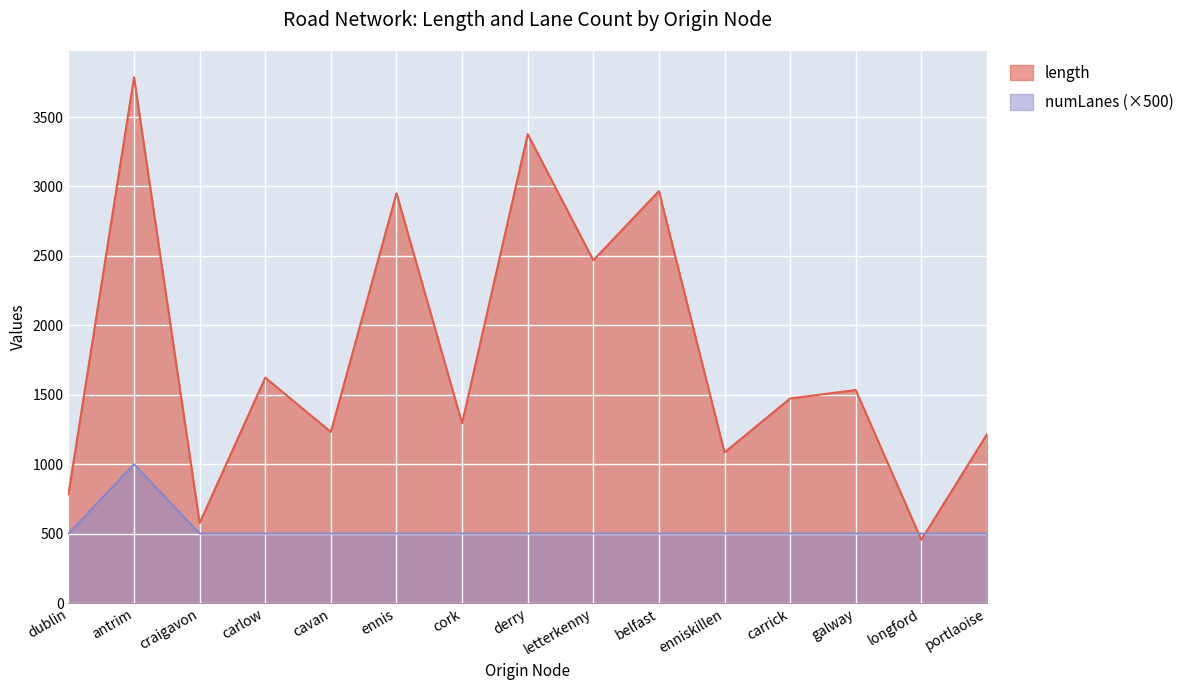

At which category is the sum across all series the highest?

antrim